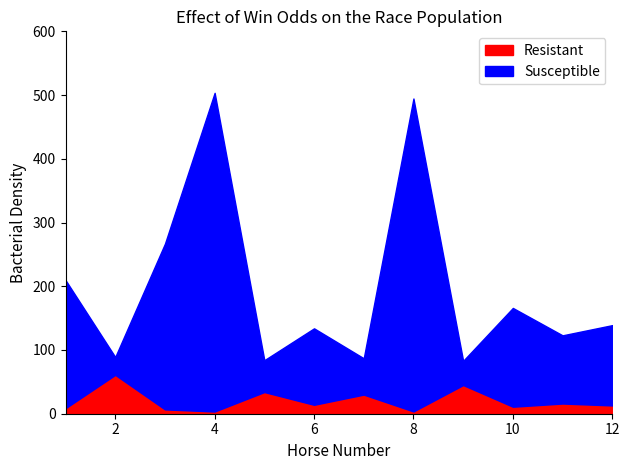

True or false: Resistant and Susceptible intersect in this chart.

True